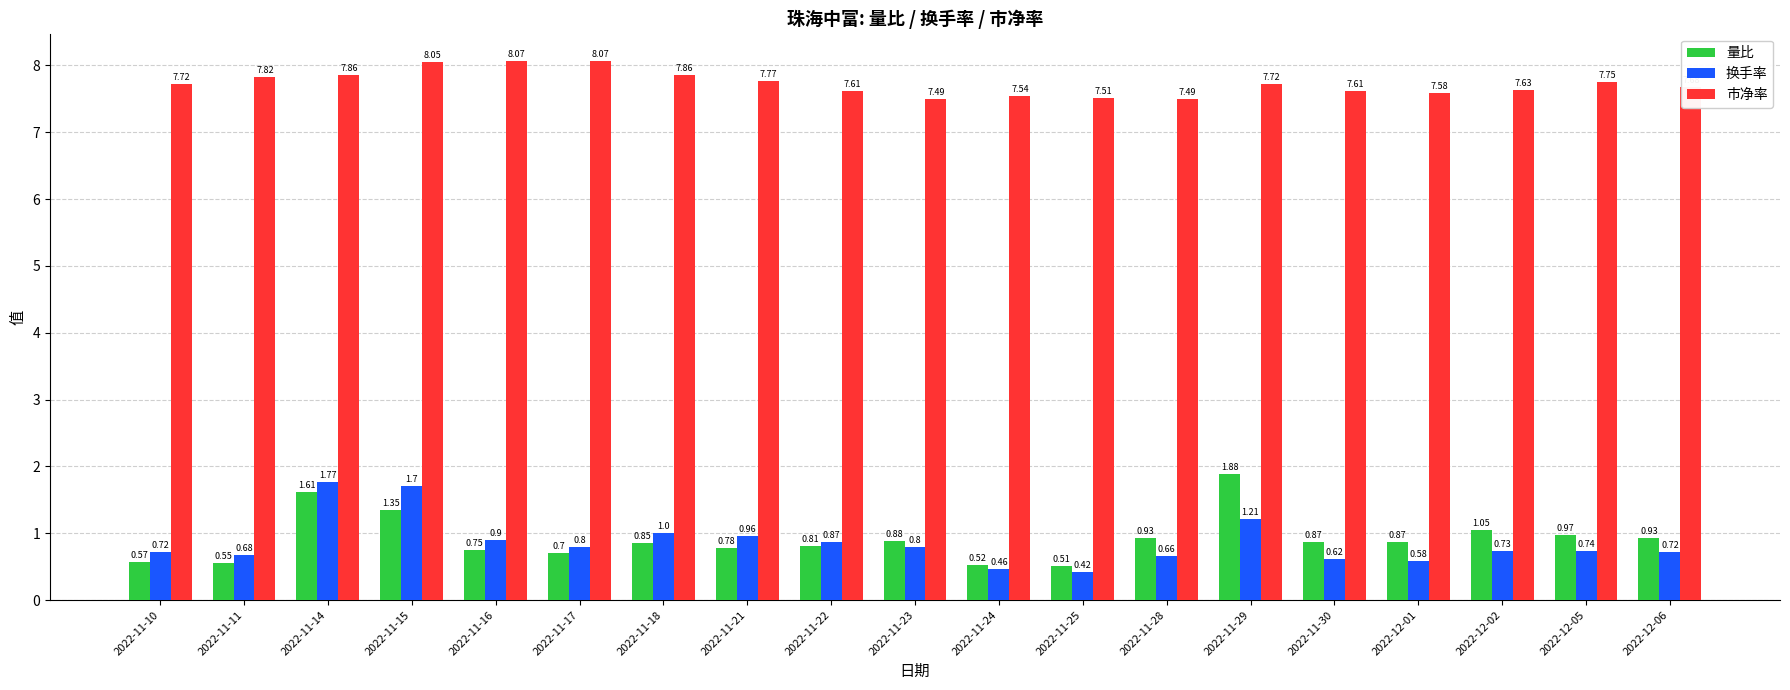

Is the value of 量比 at 2022-11-18 greater than the value of 市净率 at 2022-11-28?

No